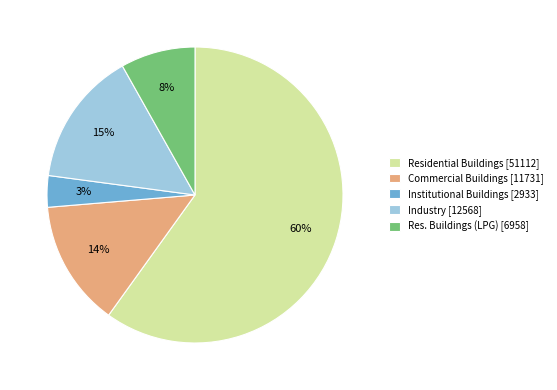

Combined, do Commercial Buildings [11731] and Res. Buildings (LPG) [6958] account for over 50%?

No